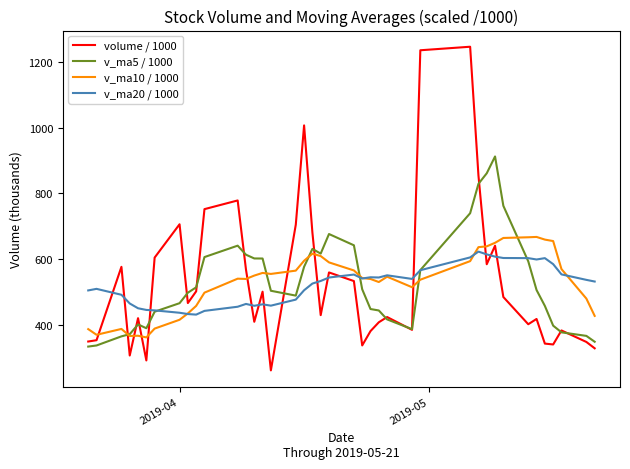

How many lines are shown in the chart?

4